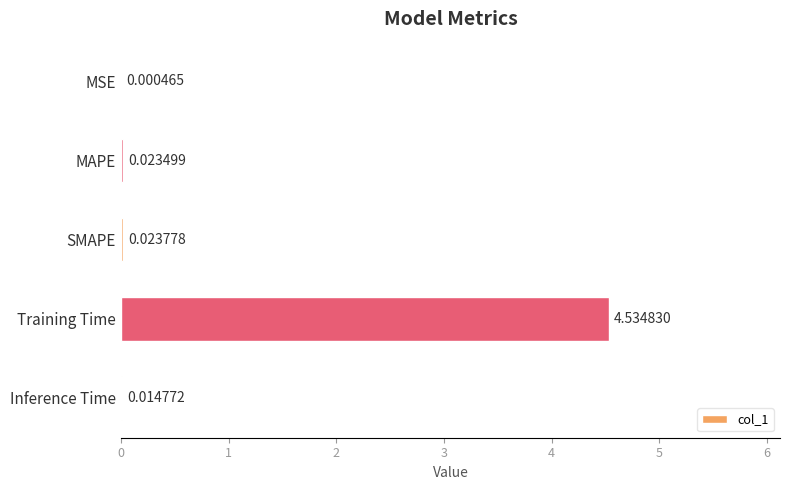

What is the sum of all values?

4.6